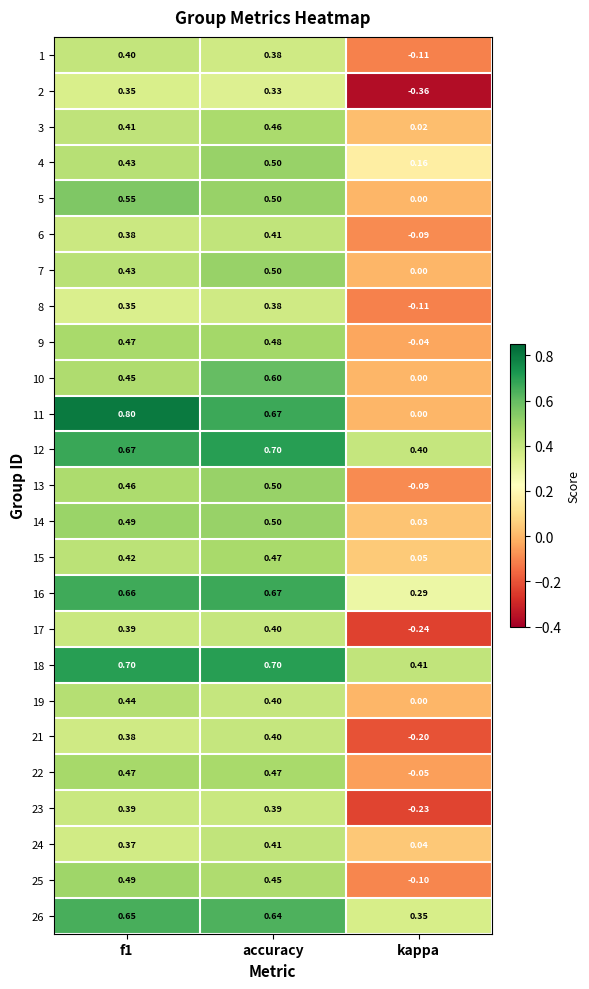

Which category has the highest value across all series?

f1